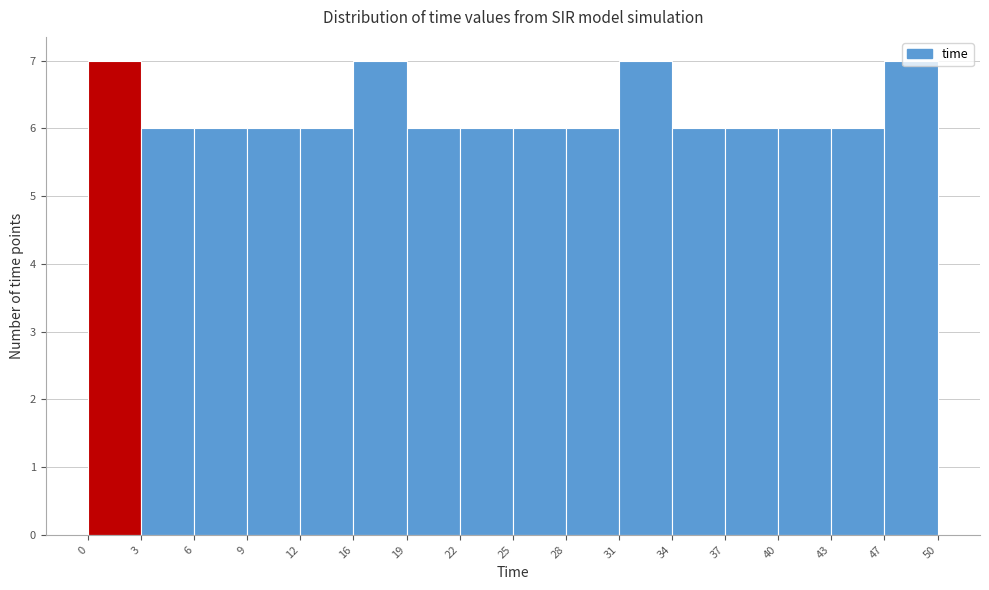

Reading left to right, transcribe this chart: for each bar, give the range it covers on the x-axis and its height. The values are not printed on the chart, so give them approximately, as read against the axis.

0 to 3: 7
3 to 6: 6
6 to 9: 6
9 to 12: 6
12 to 16: 6
16 to 19: 7
19 to 22: 6
22 to 25: 6
25 to 28: 6
28 to 31: 6
31 to 34: 7
34 to 37: 6
37 to 40: 6
40 to 43: 6
43 to 47: 6
47 to 50: 7